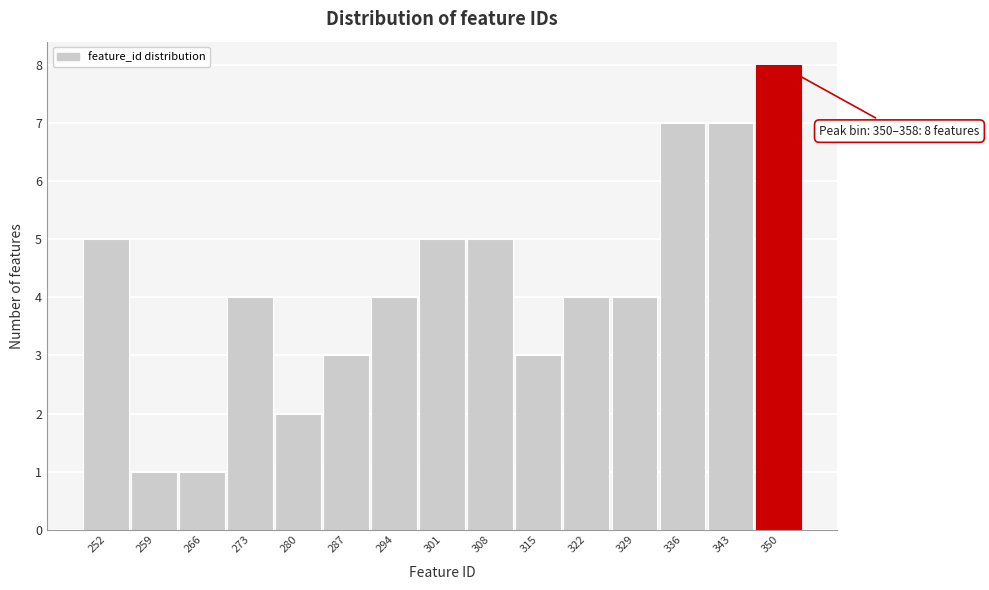

Reading right to left, what are all the values shown in this chart?

350=8	343=7	336=7	329=4	322=4	315=3	308=5	301=5	294=4	287=3	280=2	273=4	266=1	259=1	252=5